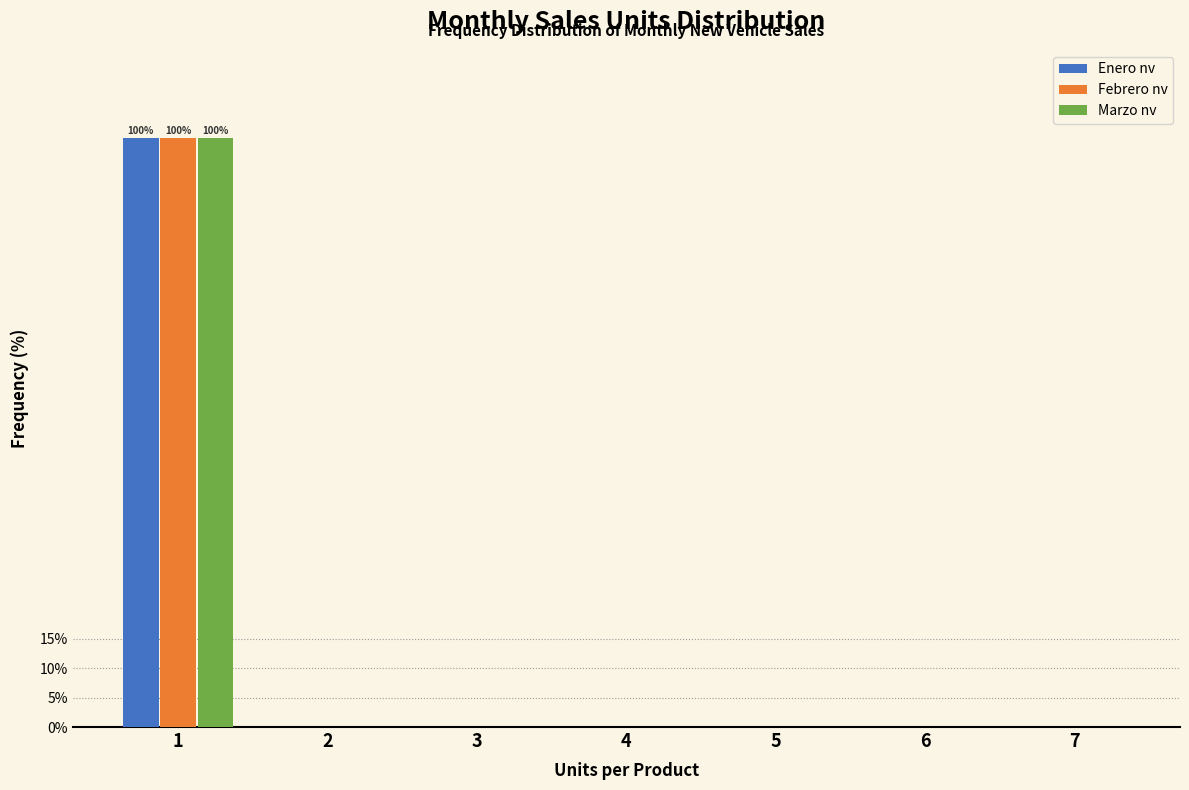

Reading right to left, what are all the values shown in this chart?

Enero nv: 7=0	6=0	5=0	4=0	3=0	2=0	1=100
Febrero nv: 7=0	6=0	5=0	4=0	3=0	2=0	1=100
Marzo nv: 7=0	6=0	5=0	4=0	3=0	2=0	1=100